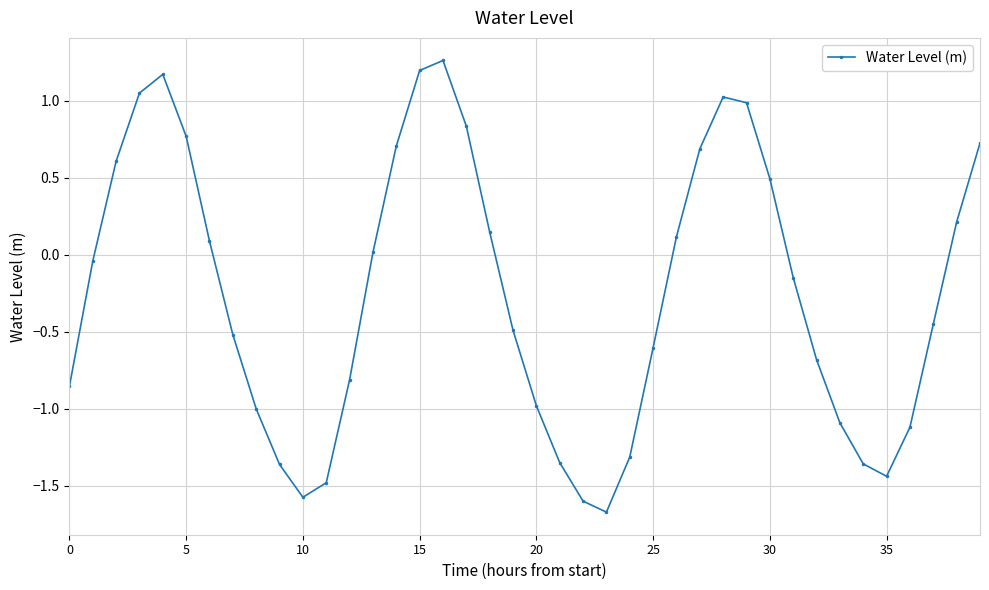

What is the difference between the maximum and minimum values?

2.9